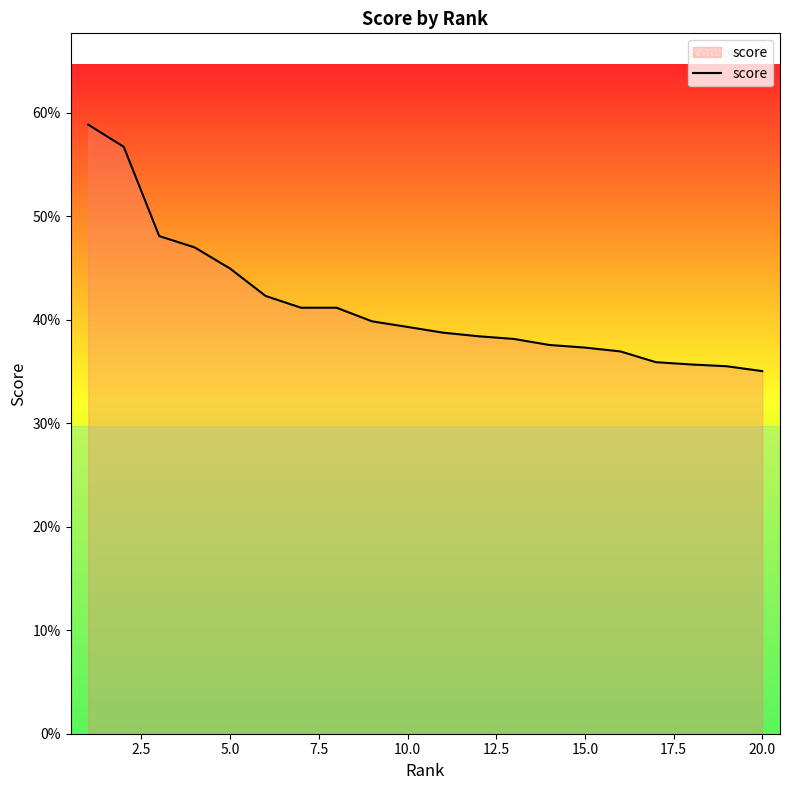

Does the chart display data point markers on the line(s)?

No